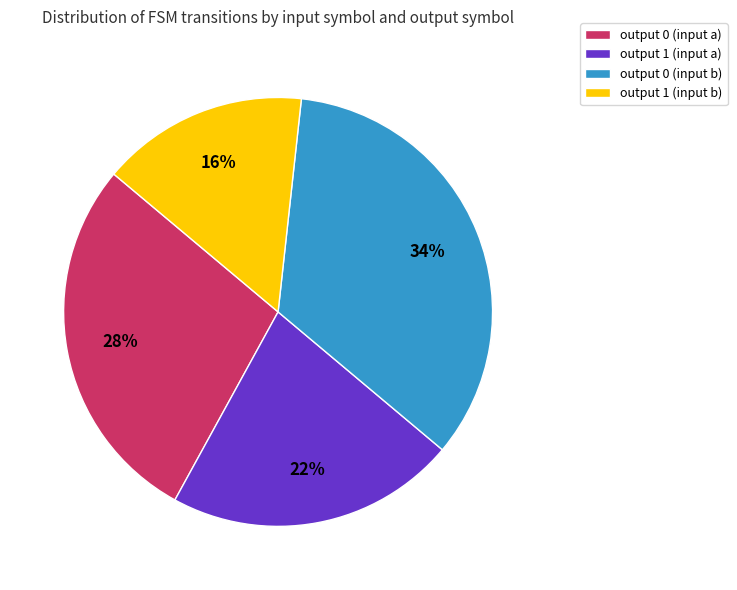

What percentage is the output 0 (input b) slice, to the nearest percent?

34%